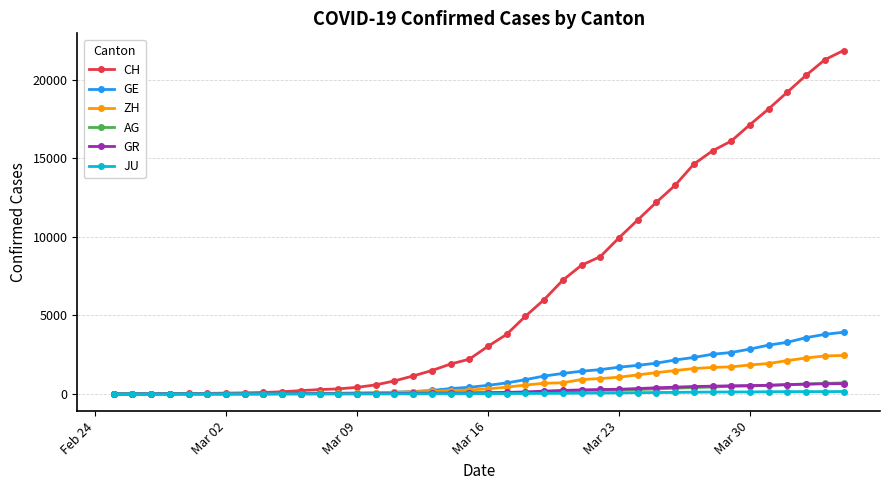

What is the greatest value displayed?

21855